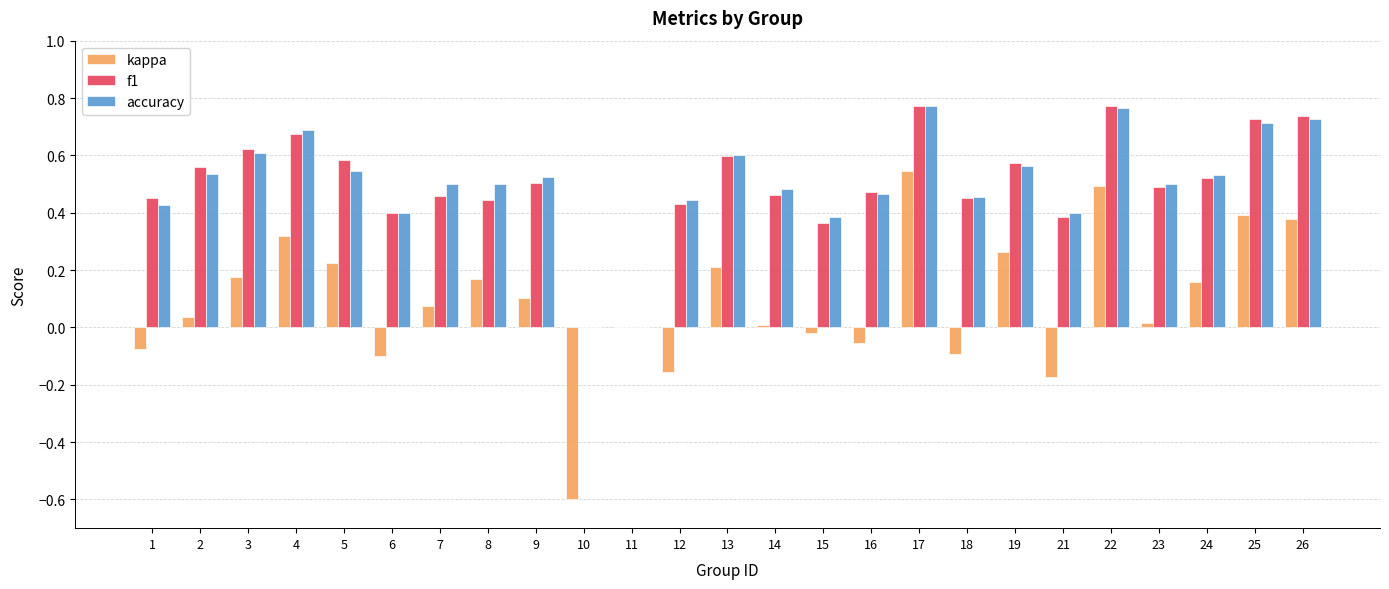

Is the value of f1 at 2 greater than the value of kappa at 26?

Yes